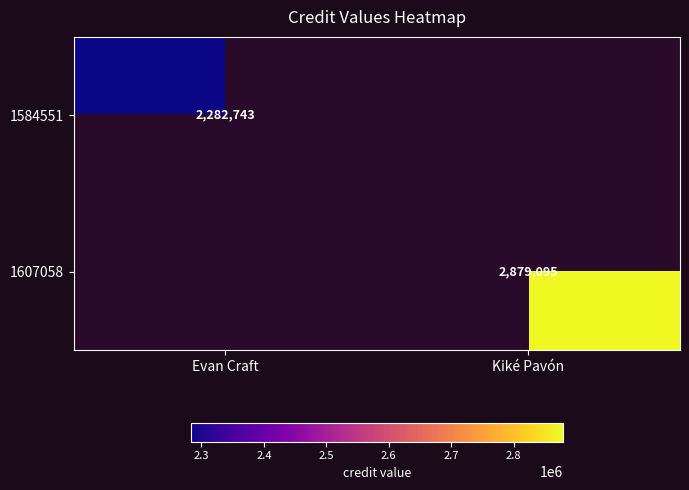

The 1584551 series shows 3810842 at Evan Craft. True or false?

False